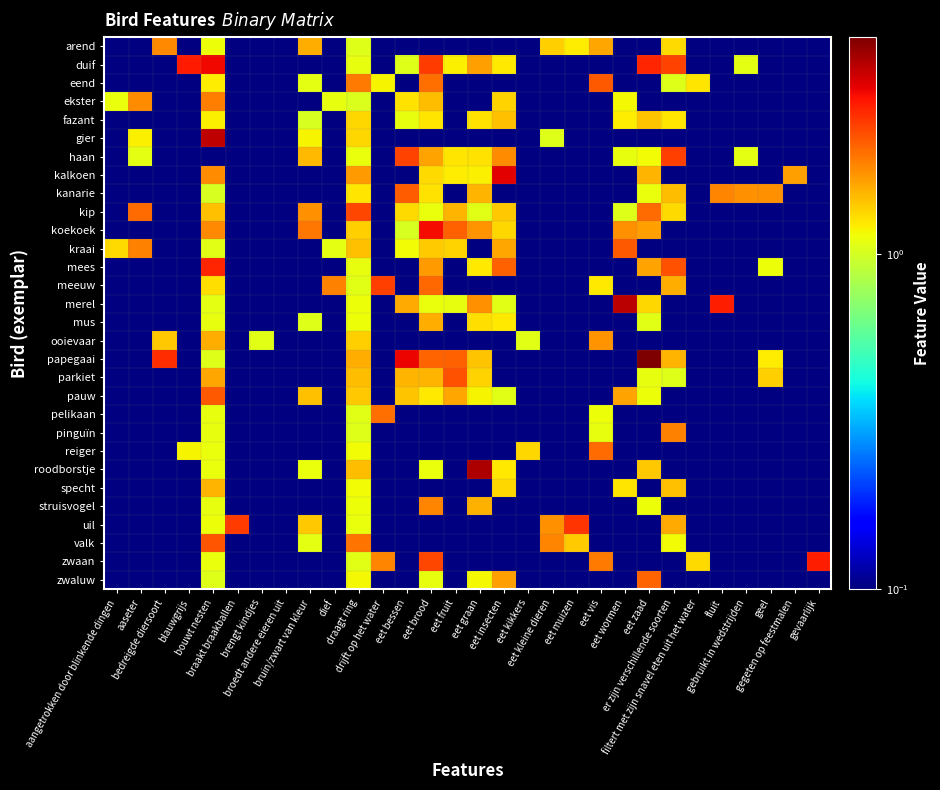

List the series in order of their peak value, lowest first.

fazant, specht, mus, ooievaar, arend, struisvogel, pinguïn, ekster, pelikaan, reiger, zwaluw, kanarie, kraai, pauw, eend, valk, parkiet, kip, haan, meeuw, uil, mees, zwaan, koekoek, duif, kalkoen, gier, merel, roodborstje, papegaai